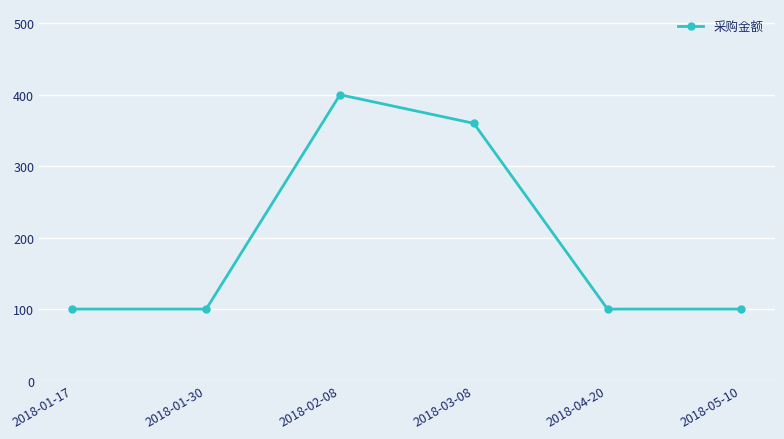

What is the sum of the values at 2018-05-10 and 2018-01-17?

200